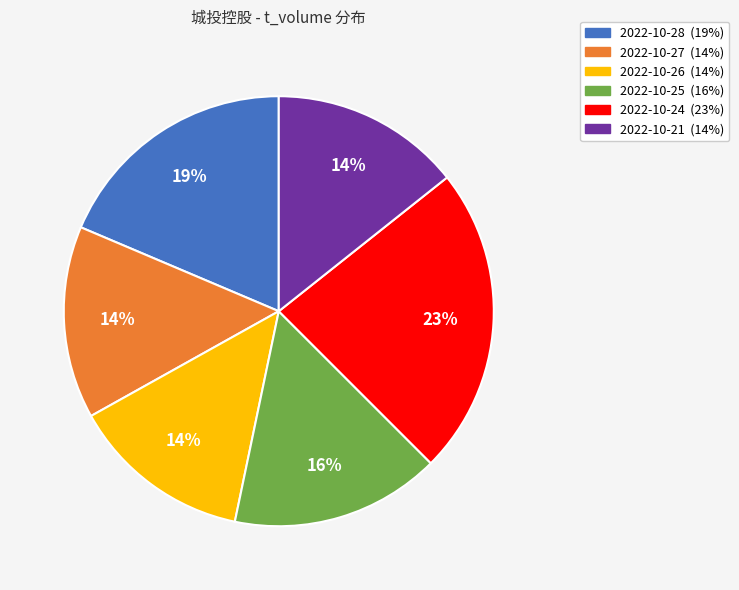

What percentage do 2022-10-26 and 2022-10-27 together represent?

28.1%